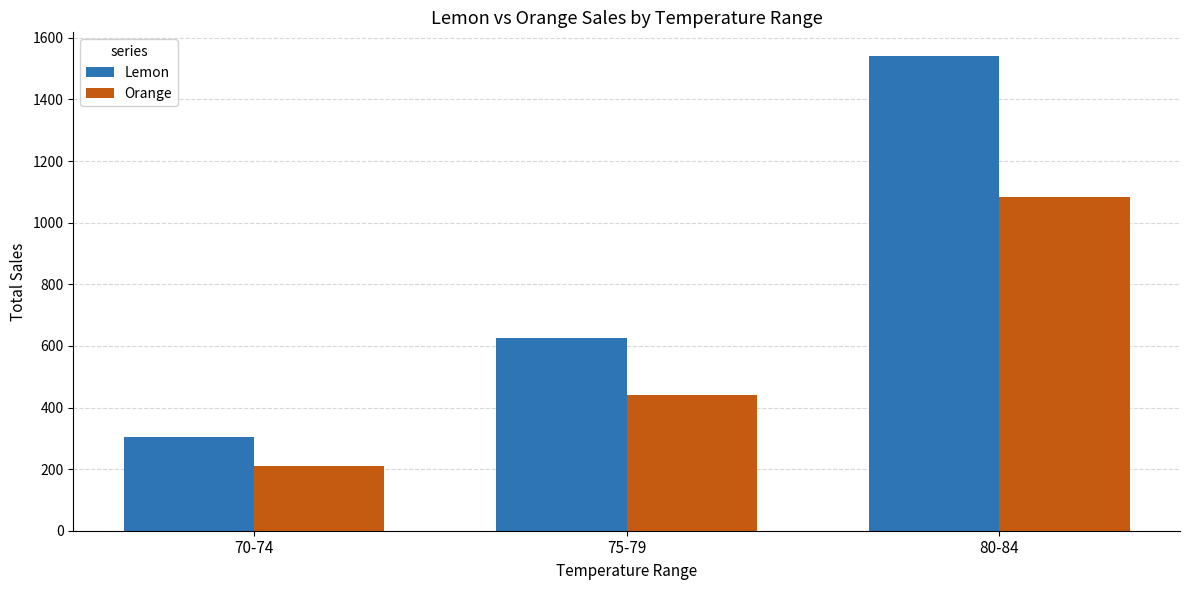

Reading right to left, what are all the values shown in this chart?

Lemon: 80-84=1541	75-79=626	70-74=305
Orange: 80-84=1084	75-79=440	70-74=211